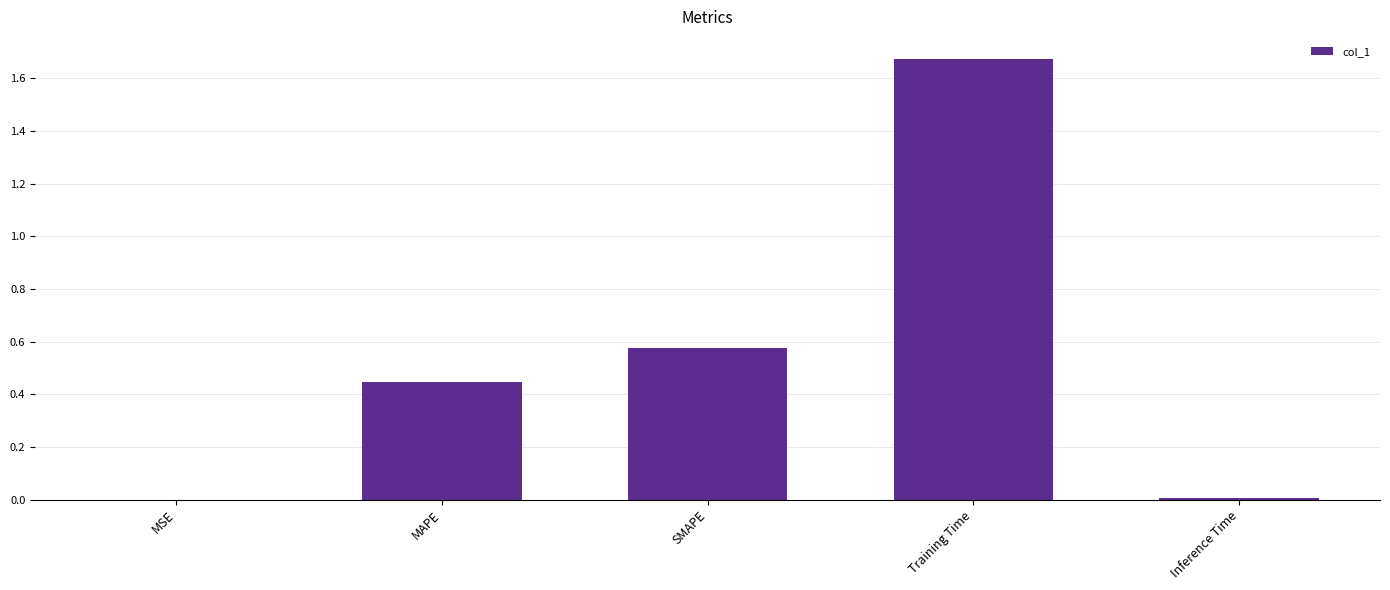

The value at SMAPE is 0.4. True or false?

False